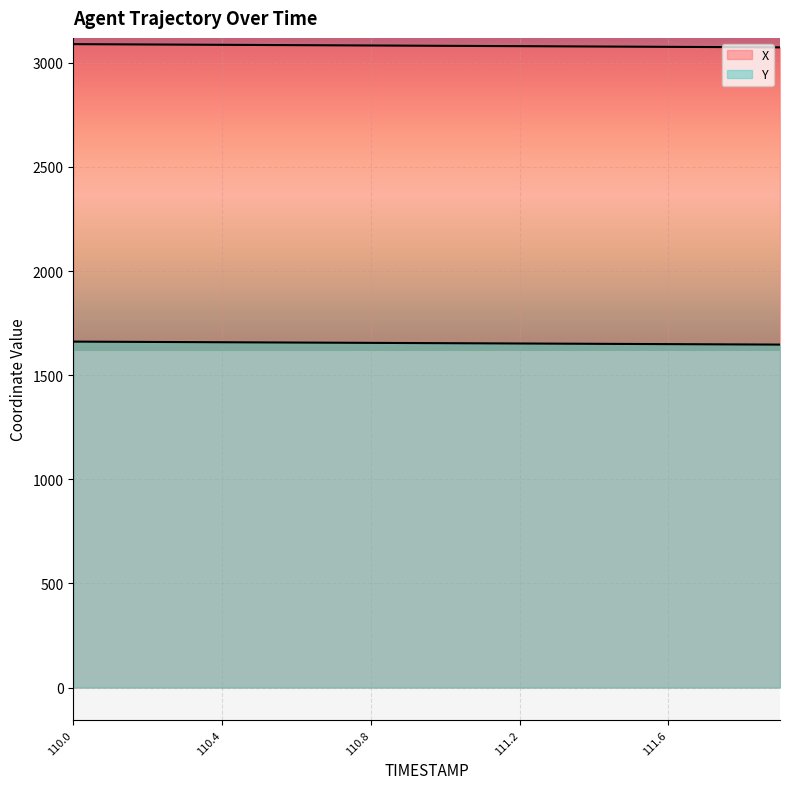

True or false: Y and X intersect in this chart.

False